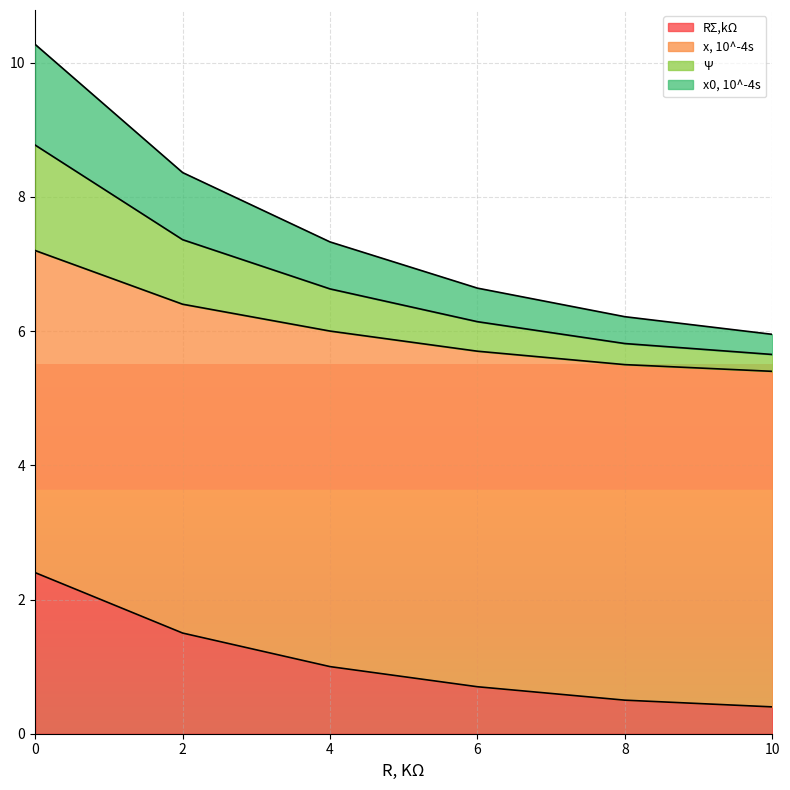

At which label does Ψ reach its minimum?

10